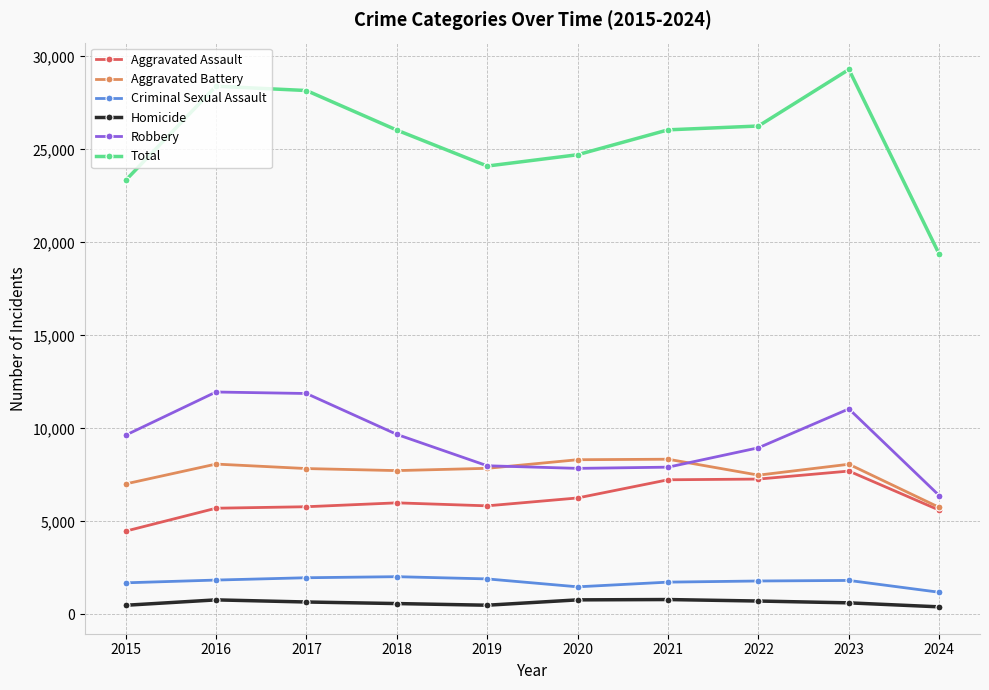

What is the value of the Total point at the 8th from the left?

26259